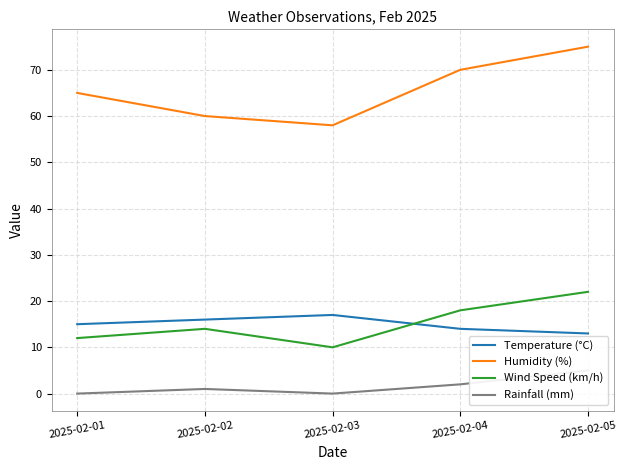

How many values in the Rainfall (mm) series exceed 1?

2